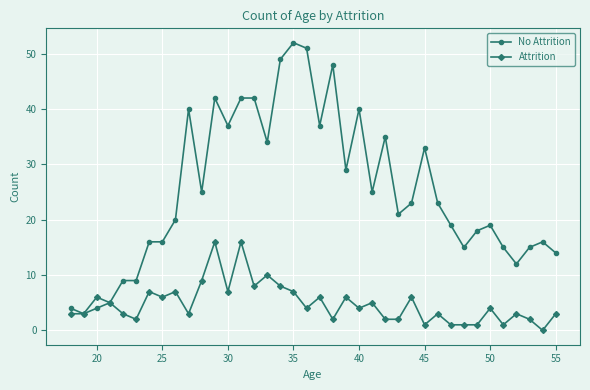

How many data points does each series have?

38